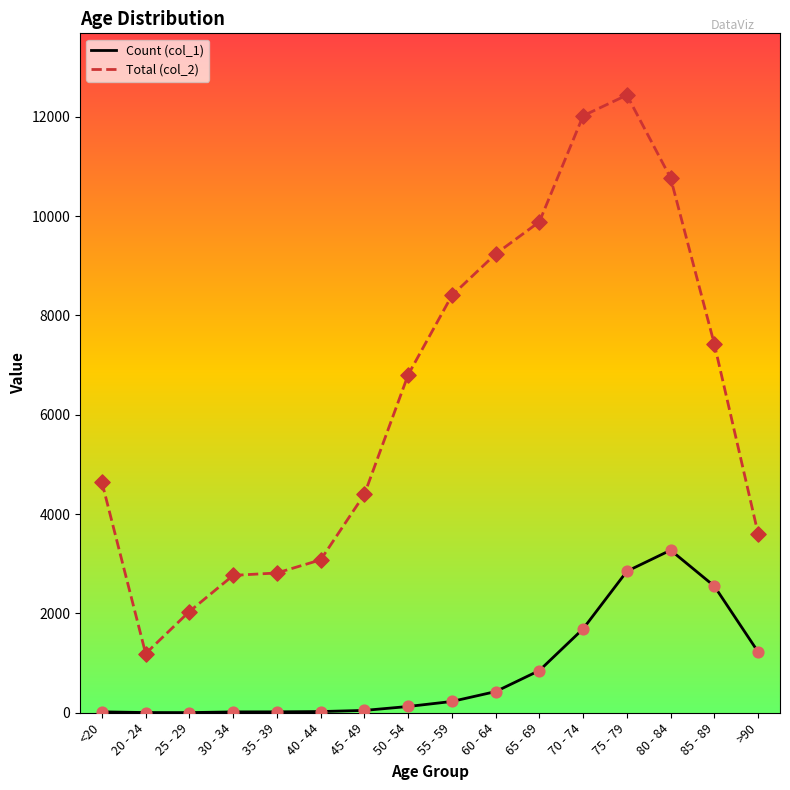

Is the value of Total (col_2) at 25 - 29 greater than the value of Count (col_1) at <20?

Yes